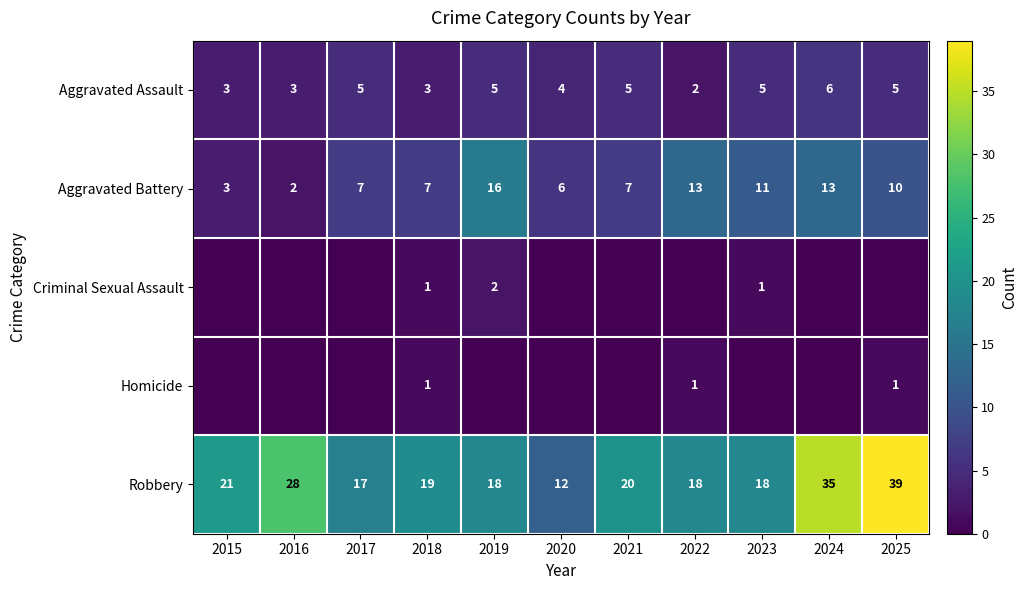

At which label does Robbery reach its minimum?

2020